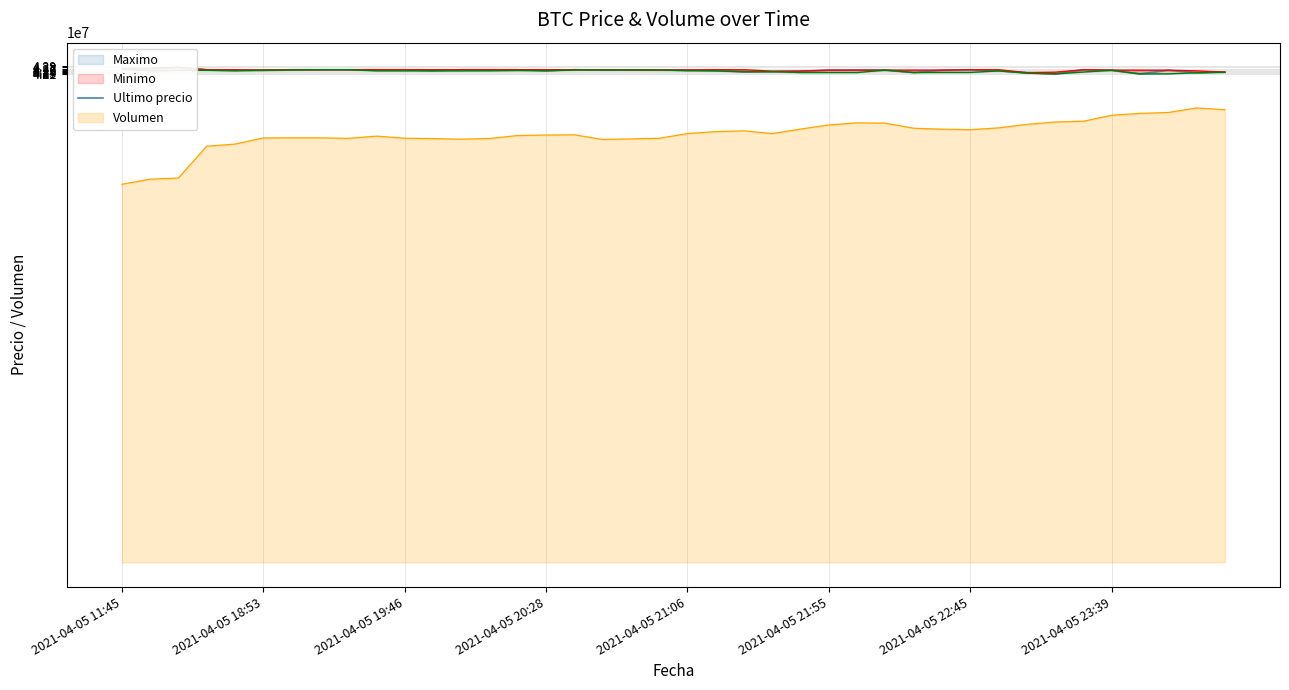

What is the lowest value of the Volumen series?

32687948.7